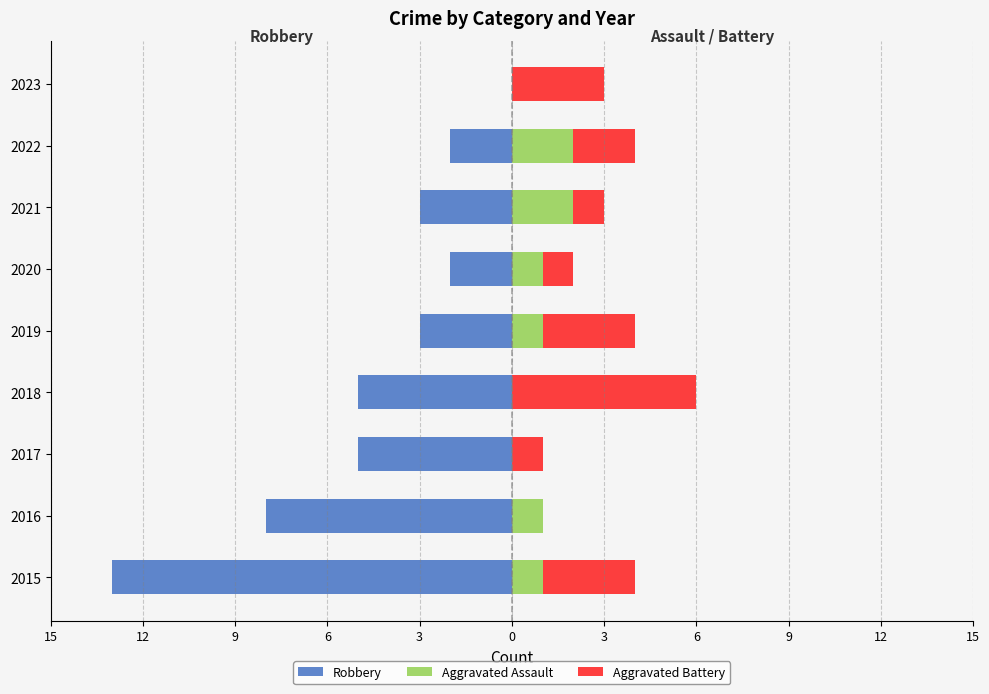

At 2023, list the series in order from smallest to largest.

Robbery, Aggravated Assault, Aggravated Battery